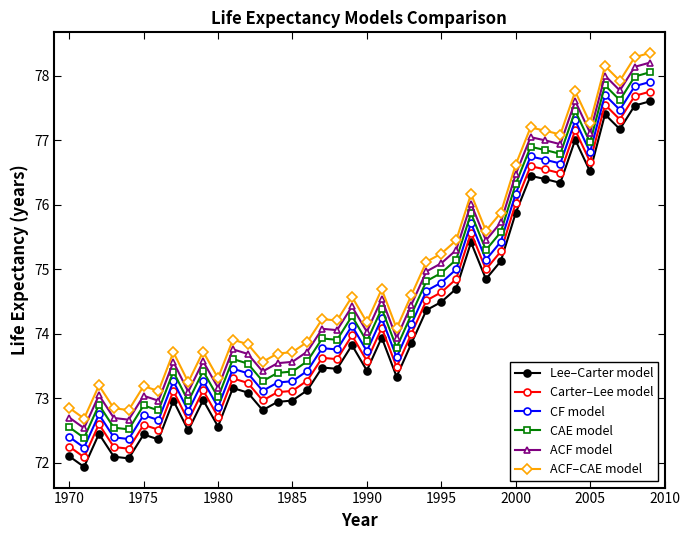

What is the maximum value shown in the chart?

78.4